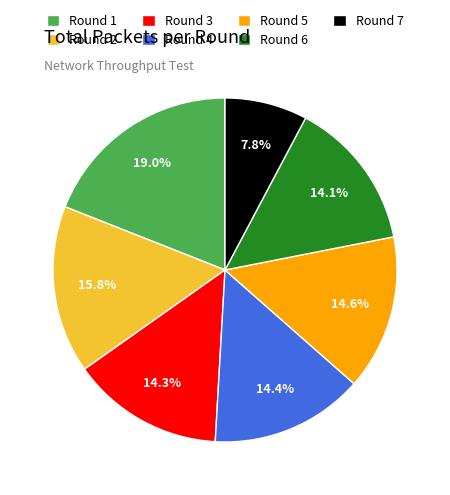

Between Round 7 and Round 6, which is larger?

Round 6